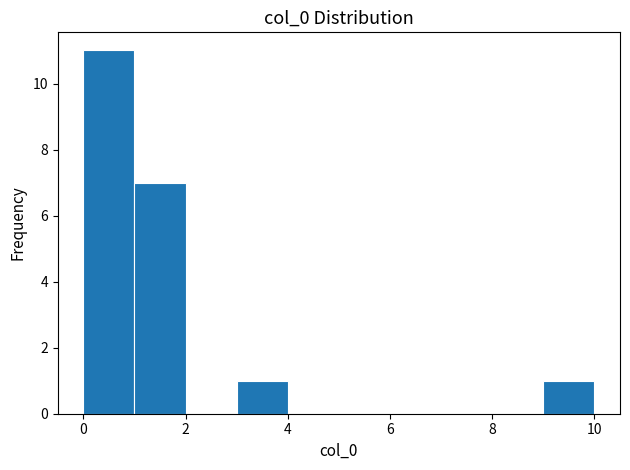

Which range on the x-axis has the tallest bar?

0 to 1